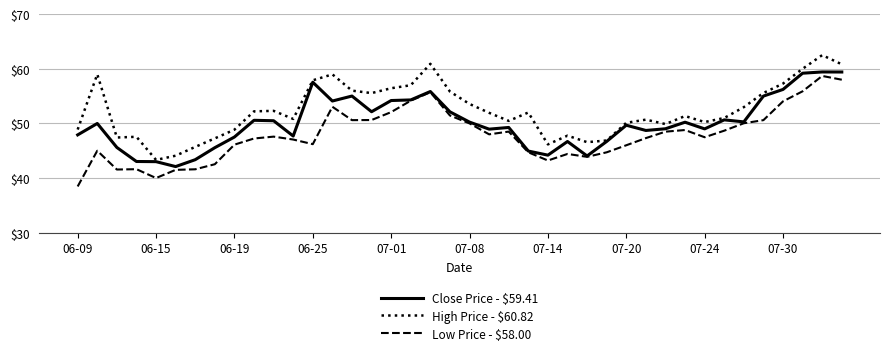

What is the maximum value shown in the chart?

62.5